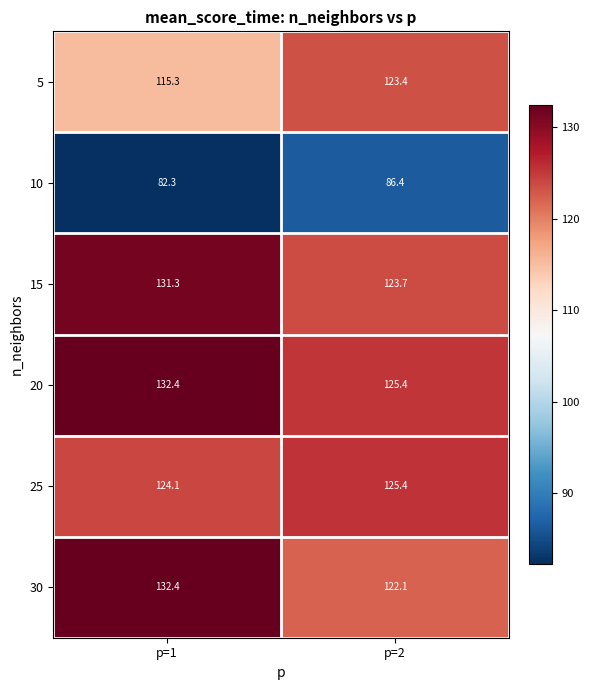

Rank the categories by 5 value from lowest to highest.

p=1, p=2